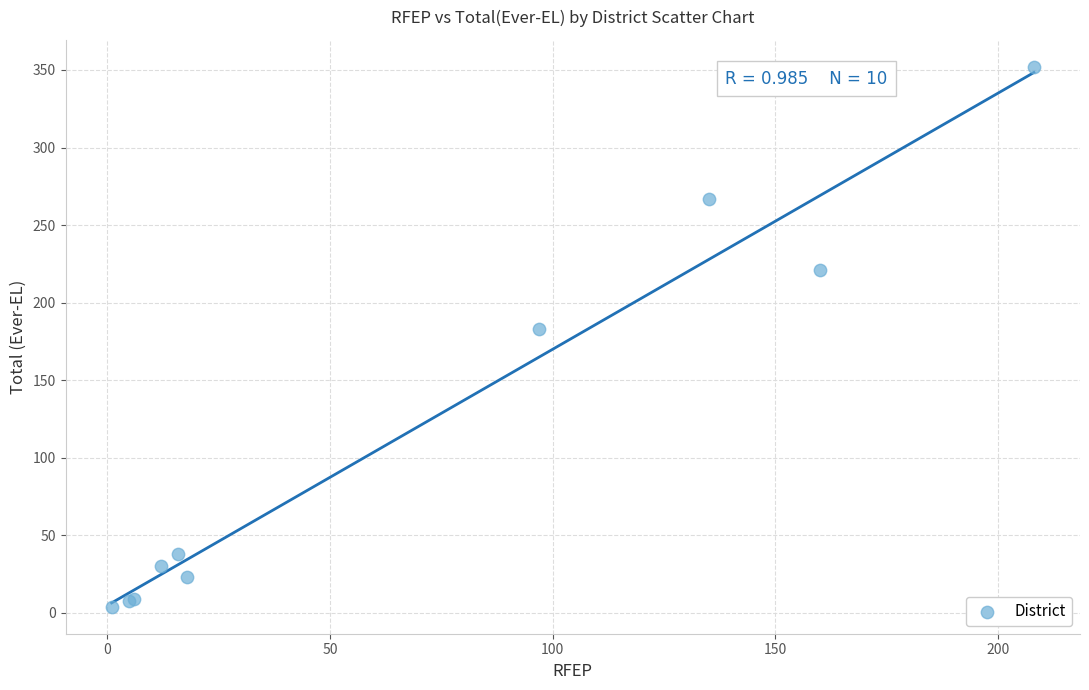

What Y value in the scatter plot is closest to 178?

183